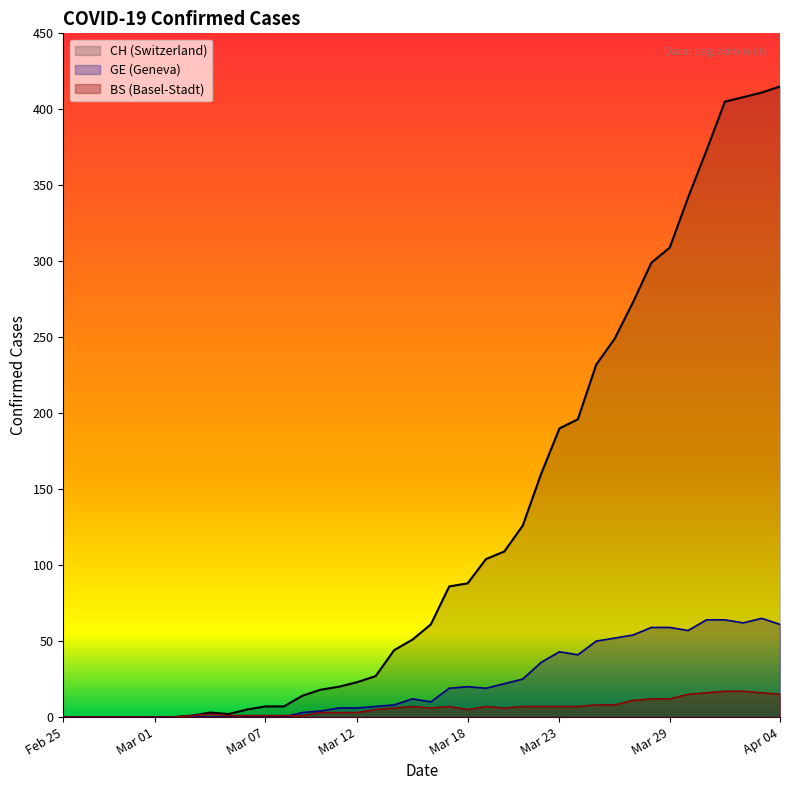

What is the maximum value shown in the chart?

415